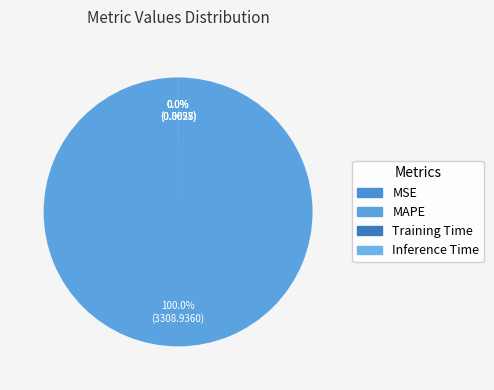

Rank the categories by value from lowest to highest.

Inference Time, Training Time, MSE, MAPE